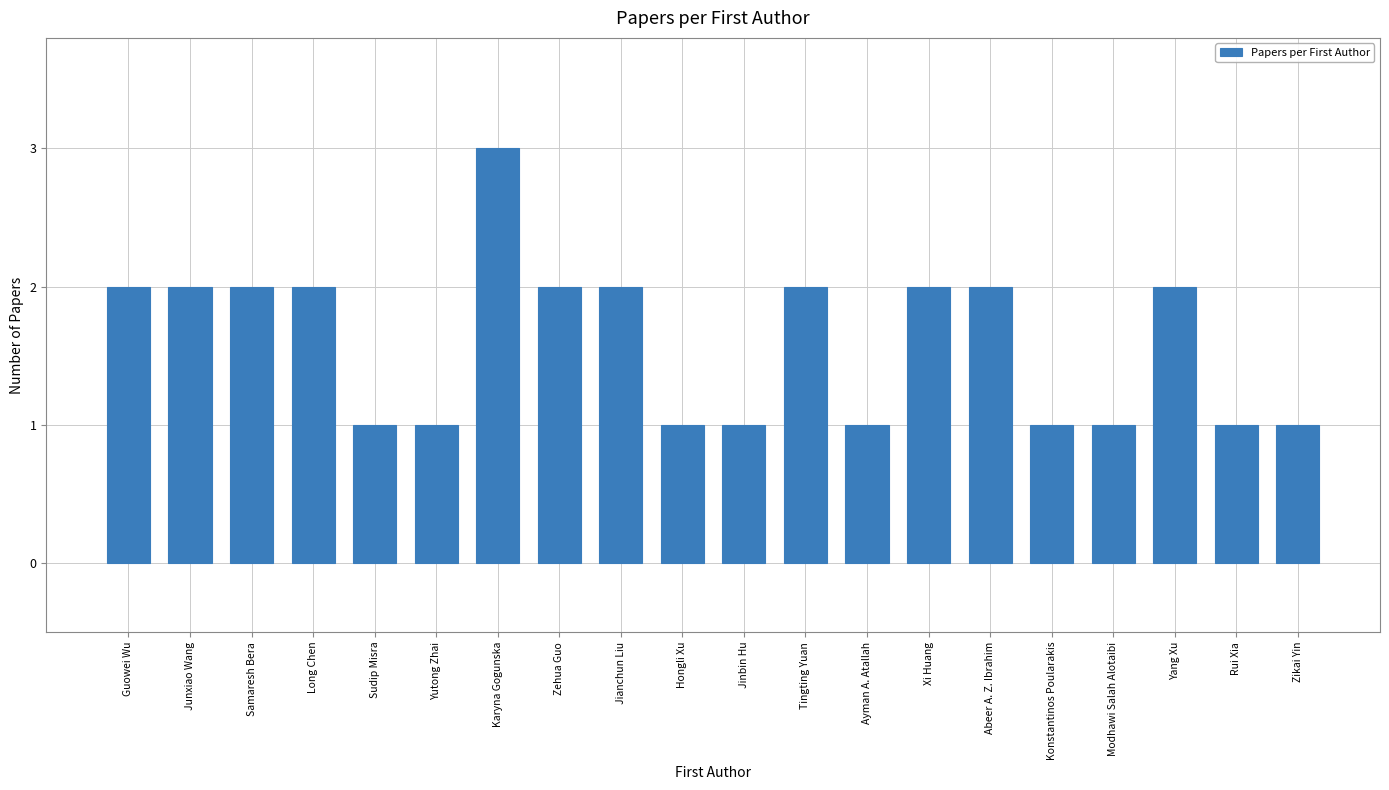

What is the smallest value displayed?

1